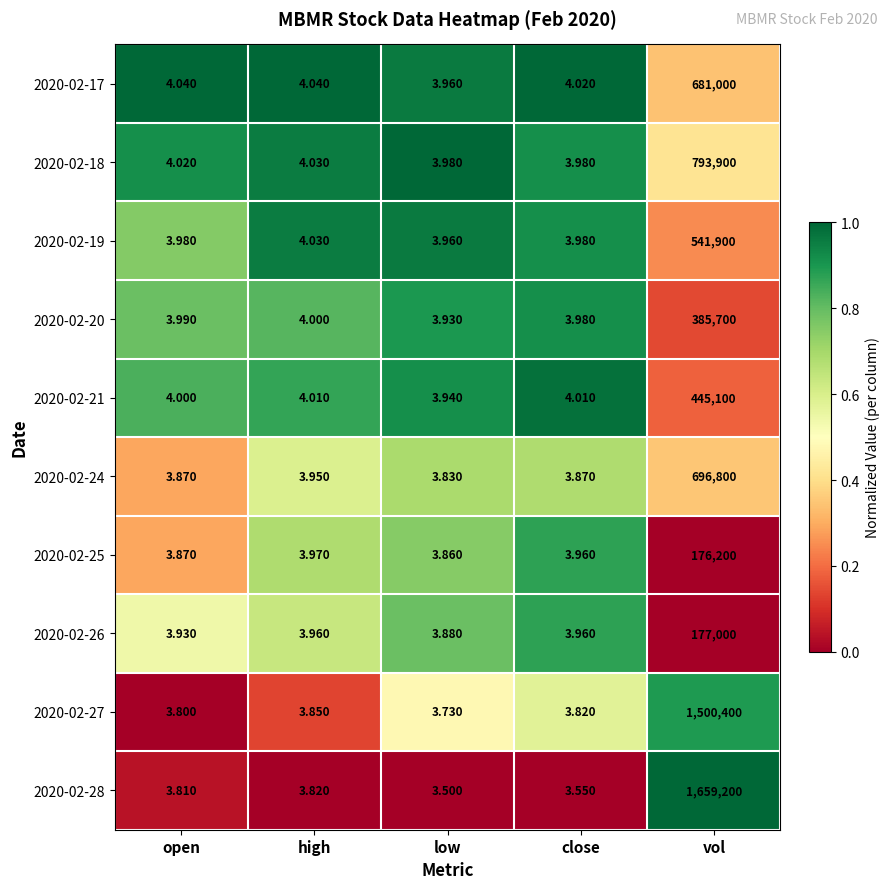

At which label is 2020-02-19 closest to 270951?

high